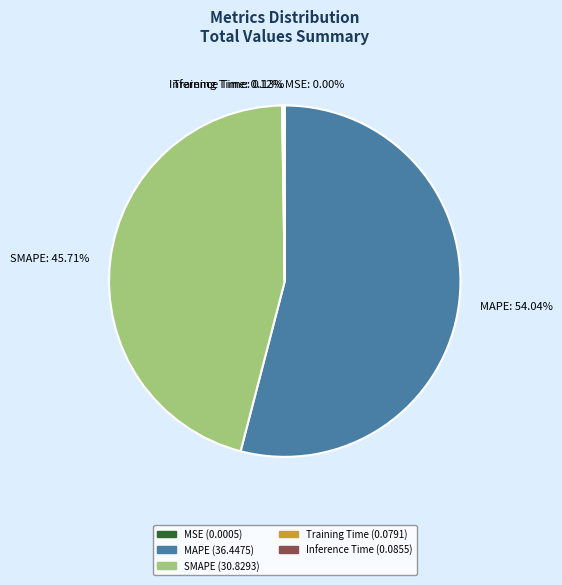

What is the largest slice in the pie chart?

MAPE